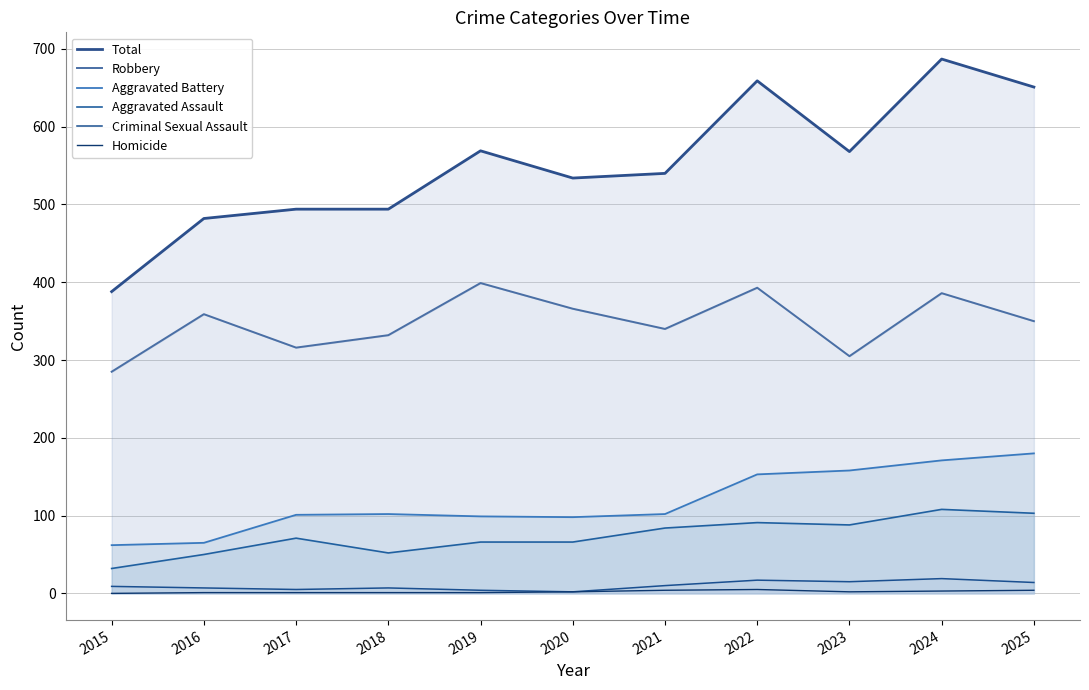

Between 2020 and 2022, which series saw the biggest shift?

Total